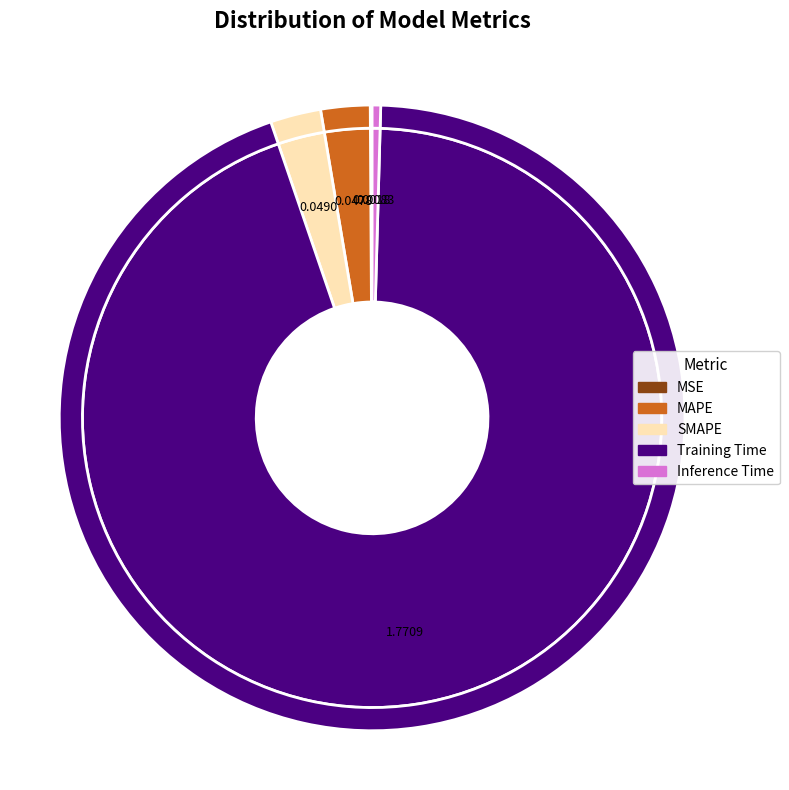

To the nearest percent, what percentage of the pie is MAPE?

3%